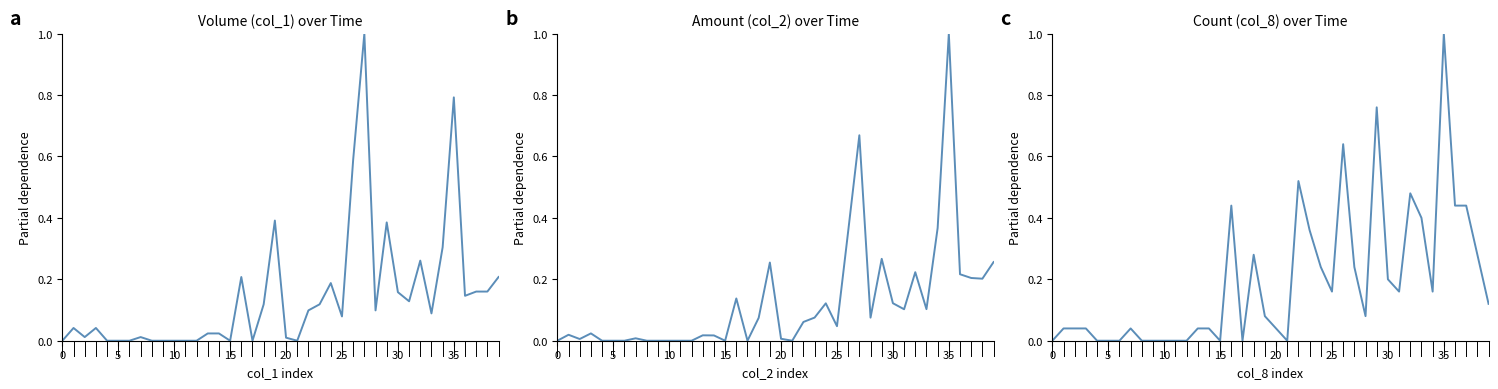

At which category is the sum across all series the highest?

35